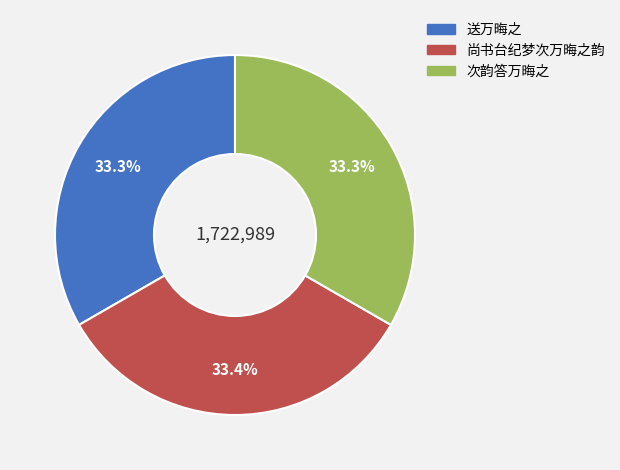

Is there any slice that represents more than half of the pie?

No